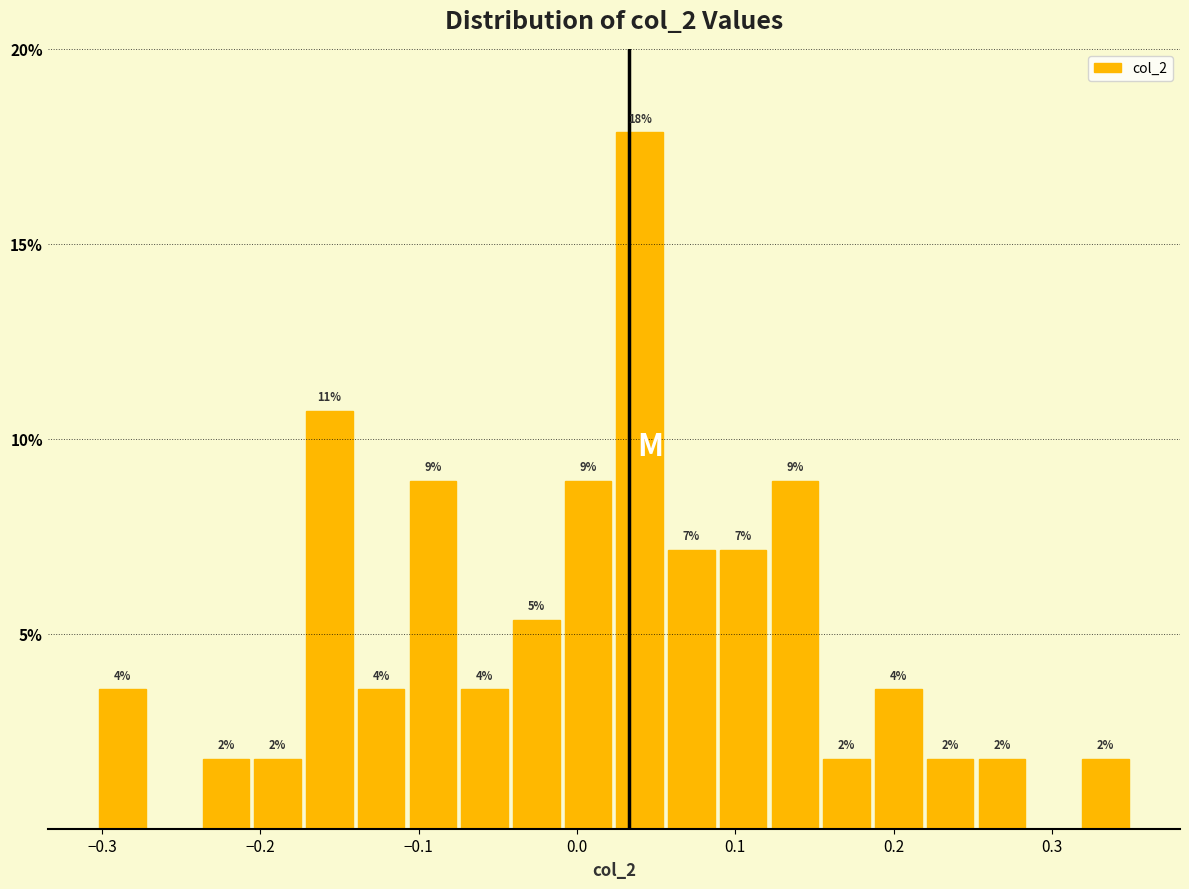

Around what value on the x-axis is the tallest bar? Give the approximate position of its centre, as read against the axis.

0.04